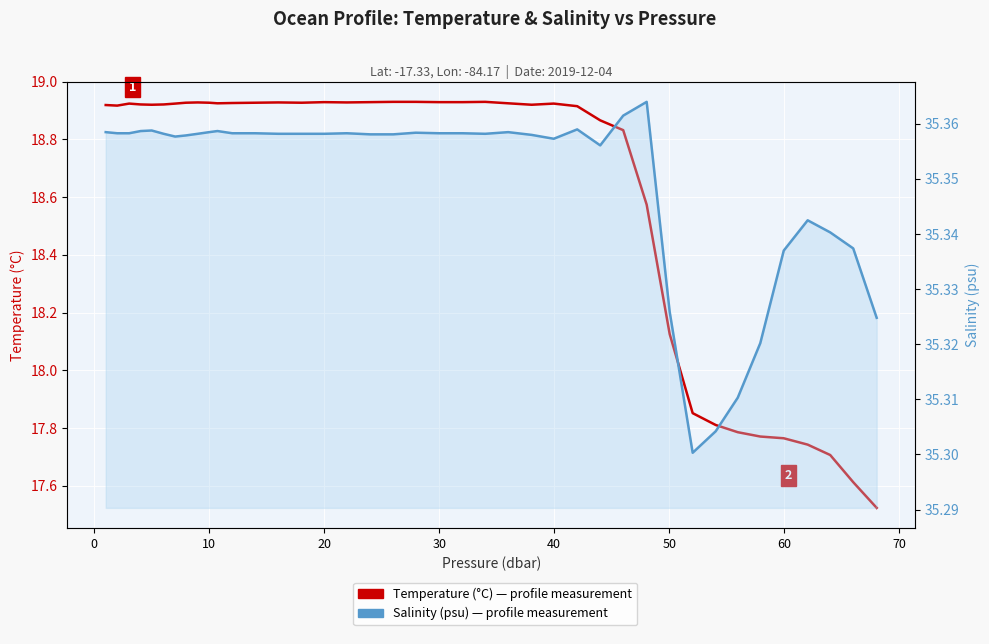

True or false: Temperature (°C) and Salinity (psu) intersect in this chart.

False